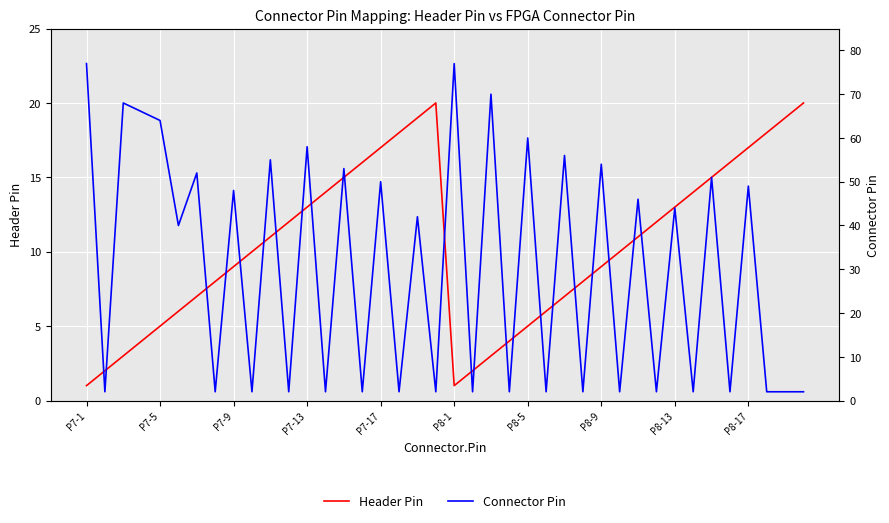

Rank the series by their maximum value, from lowest to highest.

Header Pin, Connector Pin